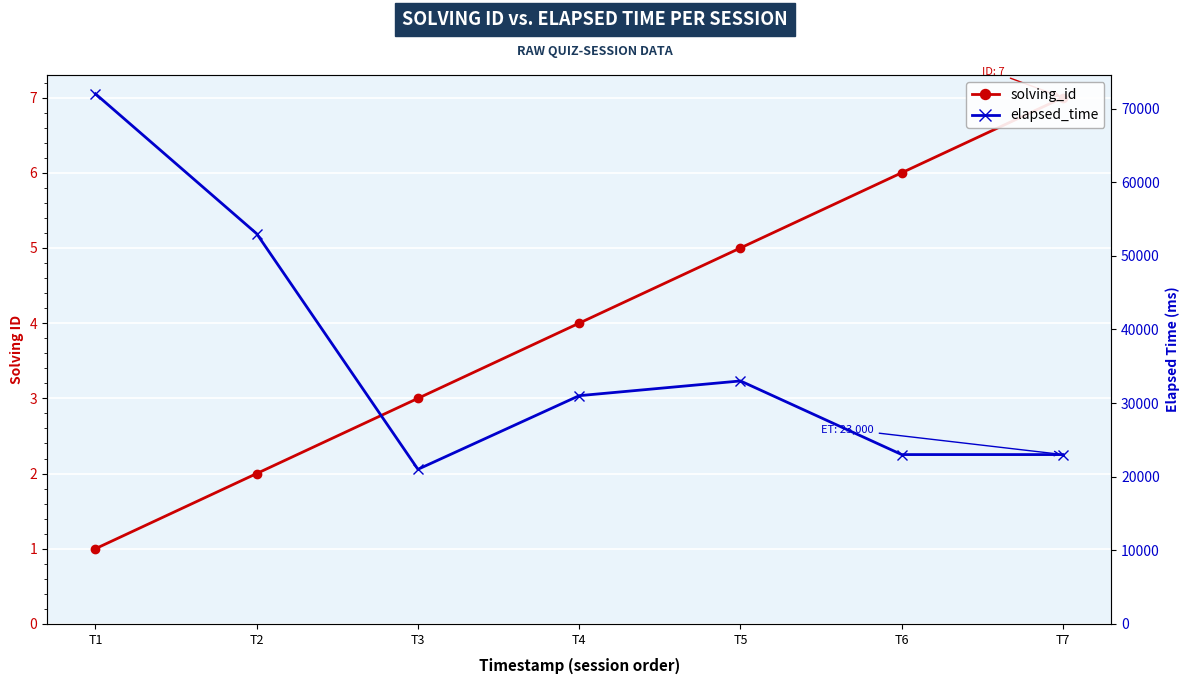

Reading left to right, list all the values displayed in this chart.

solving_id: 1	2	3	4	5	6	7
elapsed_time: 72000	53000	21000	31000	33000	23000	23000